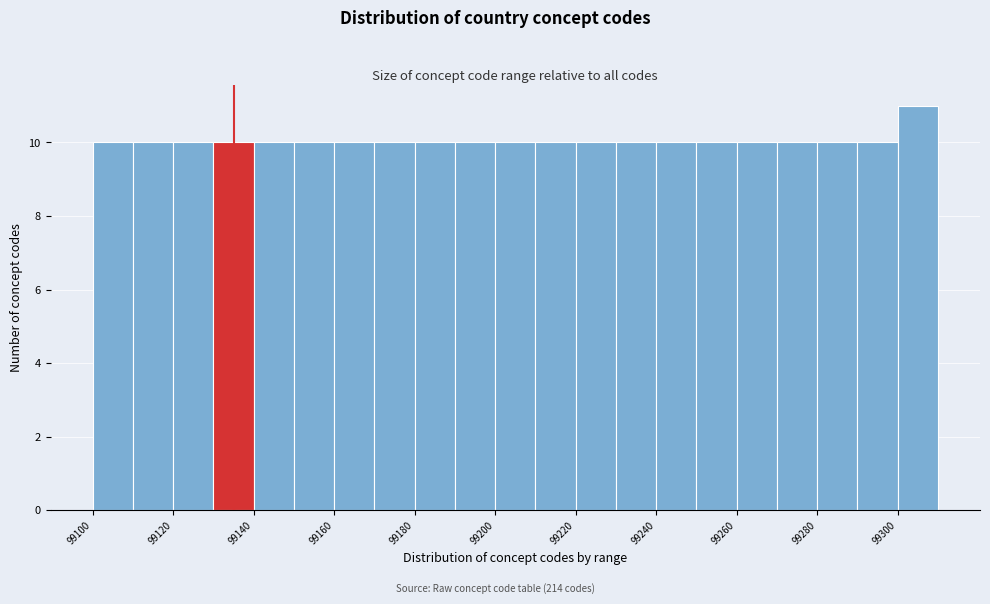

Over which range of the x-axis is the bar tallest?

99300 to 99310